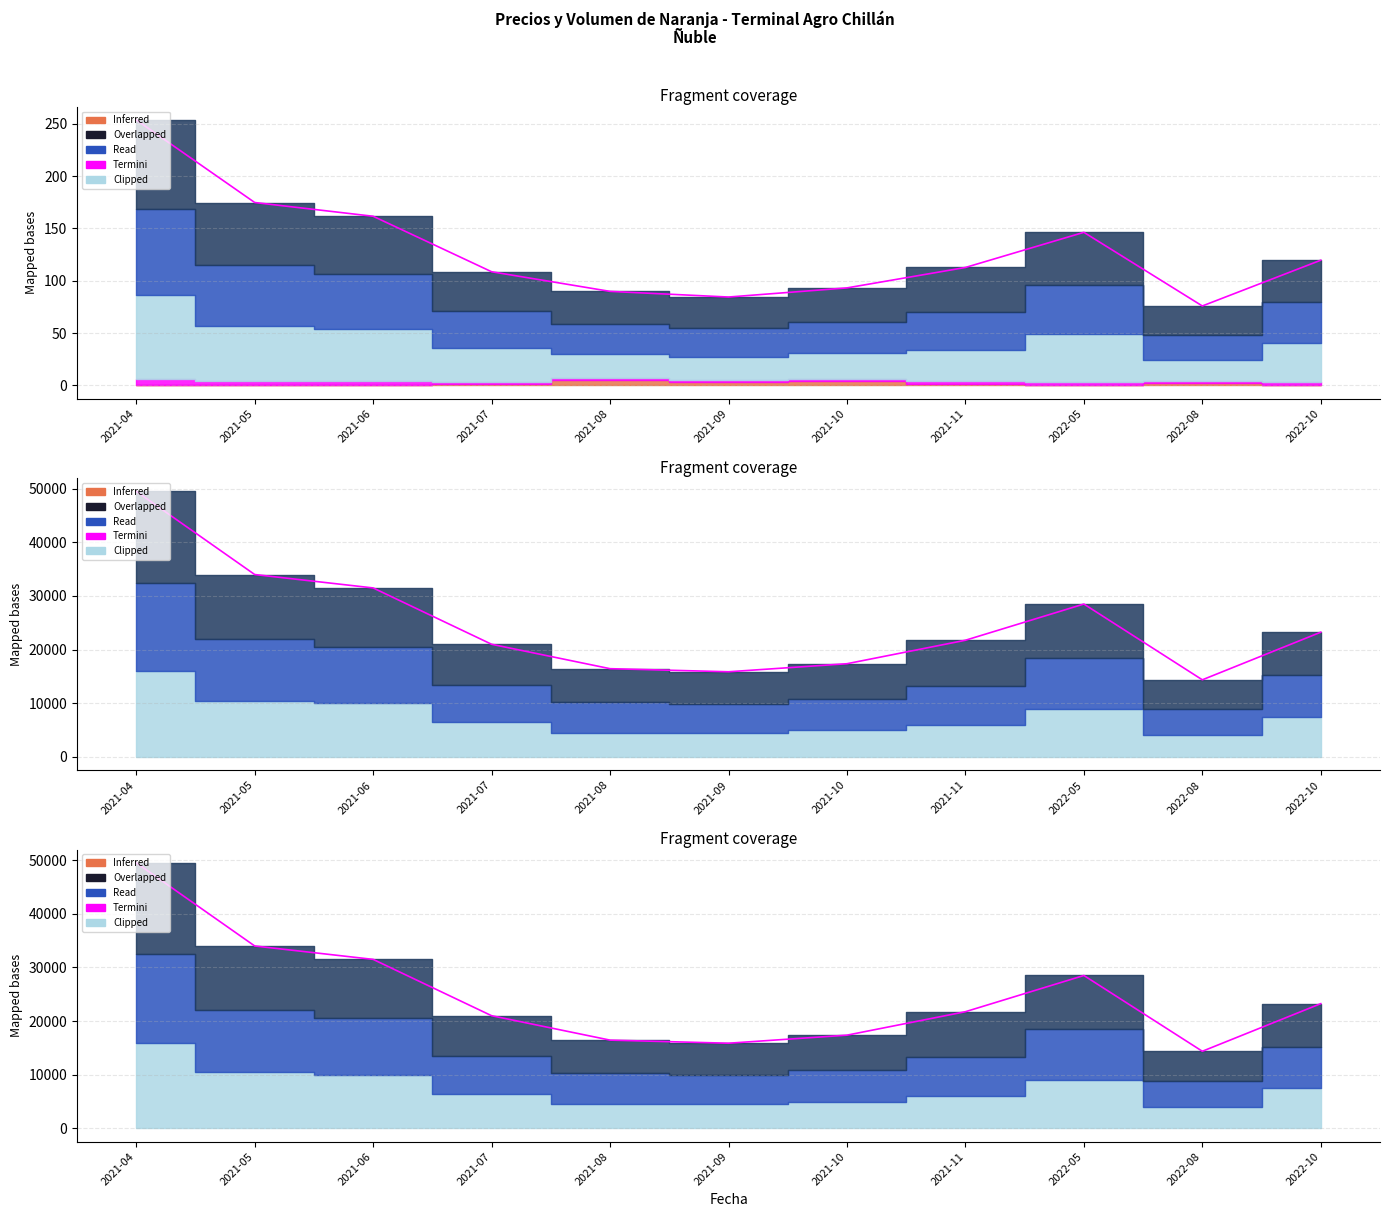

How many lines are shown in the chart?

3